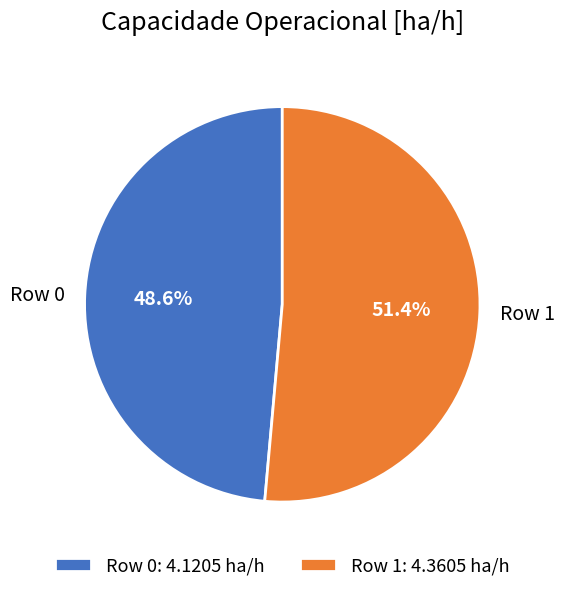

Between Row 0 and Row 1, which is larger?

Row 1